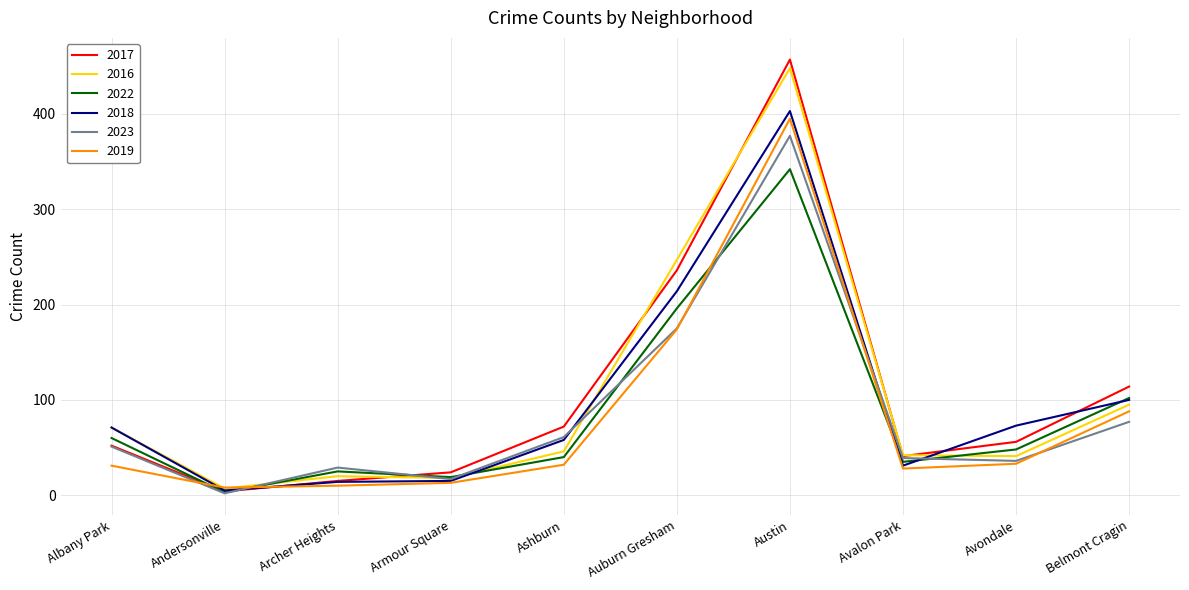

What is the greatest value displayed?

457